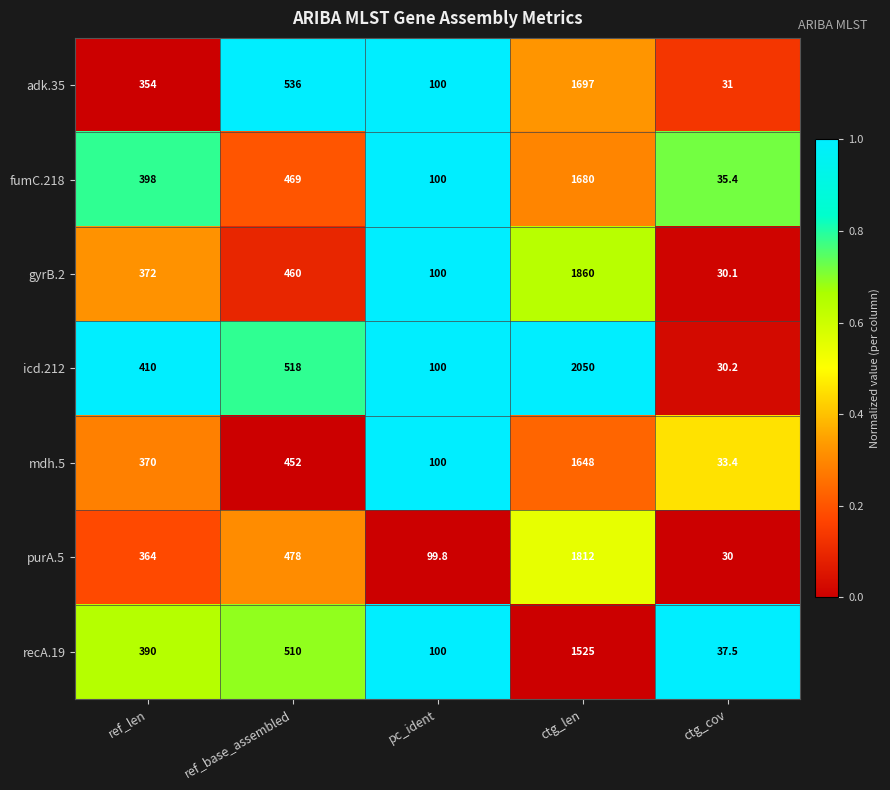

What is the sum of all adk.35 values?

2718.0